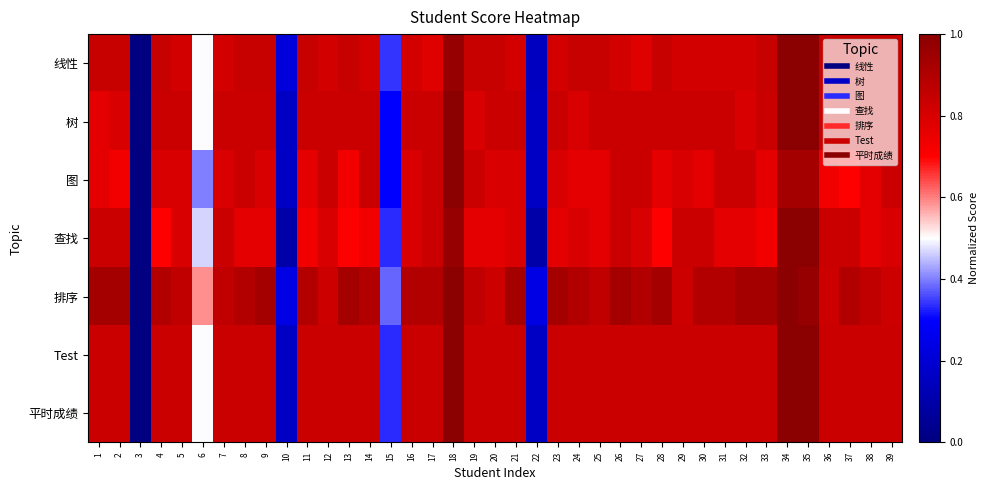

Reading left to right, extract all data points from this chart.

线性: 1=0.8	2=0.8	3=0.0	4=0.8	5=0.8	6=0.5	7=0.8	8=0.8	9=0.8	10=0.2	11=0.8	12=0.8	13=0.8	14=0.8	15=0.3	16=0.8	17=0.8	18=1.0	19=0.8	20=0.8	21=0.8	22=0.2	23=0.8	24=0.8	25=0.8	26=0.8	27=0.8	28=0.8	29=0.8	30=0.8	31=0.8	32=0.8	33=0.8	34=1.0	35=1.0	36=0.8	37=0.8	38=0.8	39=0.8
树: 1=0.8	2=0.8	3=0.0	4=0.8	5=0.8	6=0.5	7=0.8	8=0.8	9=0.8	10=0.2	11=0.8	12=0.8	13=0.8	14=0.8	15=0.3	16=0.8	17=0.8	18=1.0	19=0.8	20=0.8	21=0.8	22=0.2	23=0.8	24=0.8	25=0.8	26=0.8	27=0.8	28=0.8	29=0.8	30=0.8	31=0.8	32=0.8	33=0.8	34=1.0	35=1.0	36=0.8	37=0.8	38=0.8	39=0.8
图: 1=0.8	2=0.7	3=0.0	4=0.8	5=0.8	6=0.4	7=0.8	8=0.8	9=0.8	10=0.2	11=0.8	12=0.8	13=0.7	14=0.8	15=0.3	16=0.8	17=0.8	18=1.0	19=0.8	20=0.8	21=0.8	22=0.2	23=0.8	24=0.8	25=0.8	26=0.8	27=0.8	28=0.8	29=0.8	30=0.8	31=0.8	32=0.8	33=0.8	34=0.9	35=0.9	36=0.7	37=0.7	38=0.8	39=0.8
查找: 1=0.8	2=0.8	3=0.0	4=0.7	5=0.8	6=0.5	7=0.8	8=0.8	9=0.8	10=0.1	11=0.7	12=0.8	13=0.7	14=0.7	15=0.3	16=0.8	17=0.8	18=1.0	19=0.8	20=0.8	21=0.8	22=0.1	23=0.8	24=0.8	25=0.8	26=0.8	27=0.8	28=0.7	29=0.8	30=0.8	31=0.8	32=0.8	33=0.7	34=1.0	35=1.0	36=0.8	37=0.8	38=0.8	39=0.8
排序: 1=0.9	2=0.9	3=0.0	4=0.9	5=0.9	6=0.6	7=0.9	8=0.9	9=0.9	10=0.2	11=0.9	12=0.8	13=0.9	14=0.9	15=0.4	16=0.9	17=0.9	18=1.0	19=0.9	20=0.8	21=0.9	22=0.2	23=0.9	24=0.9	25=0.9	26=0.9	27=0.9	28=0.9	29=0.8	30=0.9	31=0.9	32=0.9	33=0.9	34=1.0	35=1.0	36=0.8	37=0.9	38=0.9	39=0.8
Test: 1=0.8	2=0.8	3=0.0	4=0.8	5=0.8	6=0.5	7=0.8	8=0.8	9=0.8	10=0.2	11=0.8	12=0.8	13=0.8	14=0.8	15=0.3	16=0.8	17=0.8	18=1.0	19=0.8	20=0.8	21=0.8	22=0.2	23=0.8	24=0.8	25=0.8	26=0.8	27=0.8	28=0.8	29=0.8	30=0.8	31=0.8	32=0.8	33=0.8	34=1.0	35=1.0	36=0.8	37=0.8	38=0.8	39=0.8
平时成绩: 1=0.8	2=0.8	3=0.0	4=0.8	5=0.8	6=0.5	7=0.8	8=0.8	9=0.8	10=0.2	11=0.8	12=0.8	13=0.8	14=0.8	15=0.3	16=0.8	17=0.8	18=1.0	19=0.8	20=0.8	21=0.8	22=0.2	23=0.8	24=0.8	25=0.8	26=0.8	27=0.8	28=0.8	29=0.8	30=0.8	31=0.8	32=0.8	33=0.8	34=1.0	35=1.0	36=0.8	37=0.8	38=0.8	39=0.8